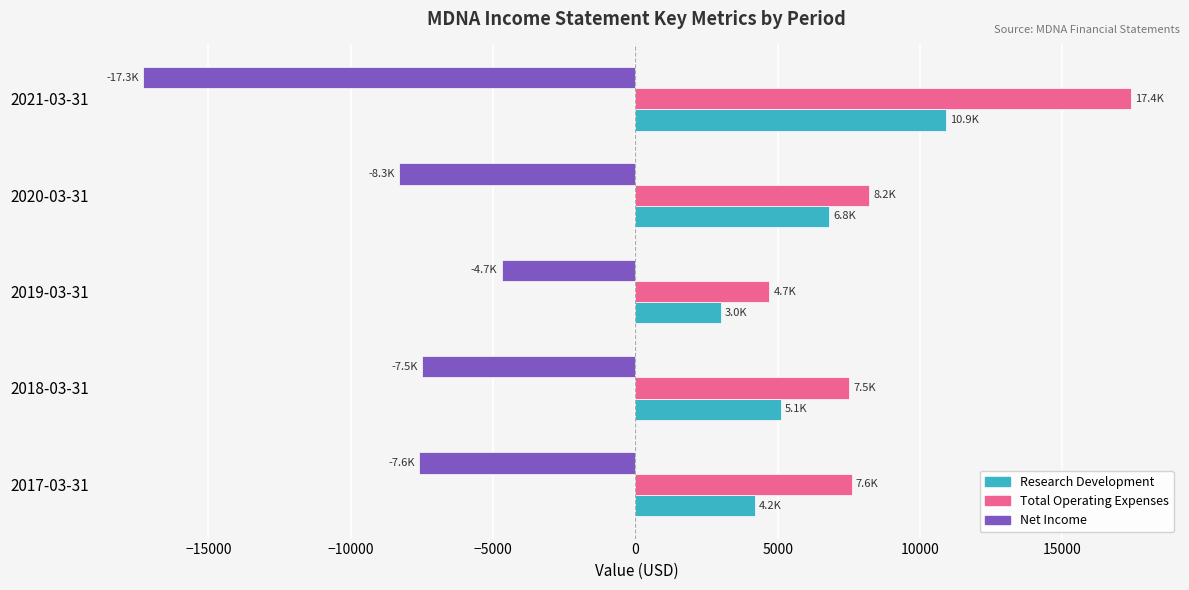

Count the number of data series in this chart.

3